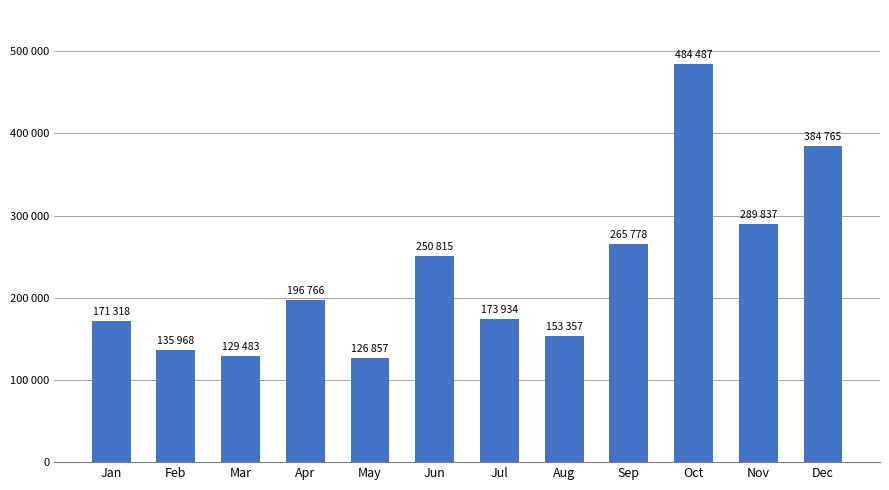

The value at Apr is 129532.0. True or false?

False